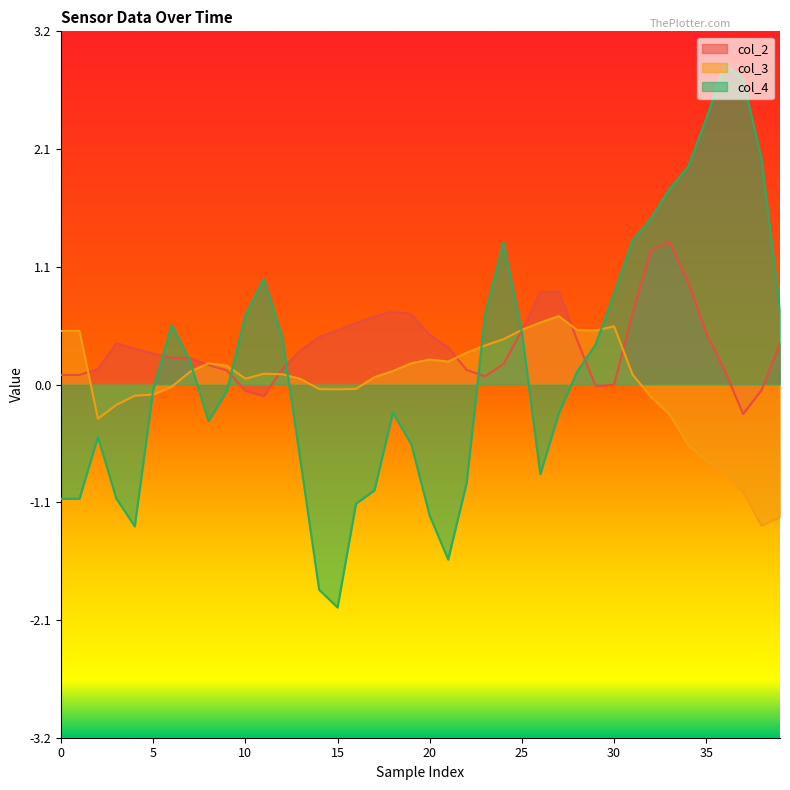

What is the spread (max minus min) of values at 5?

0.4